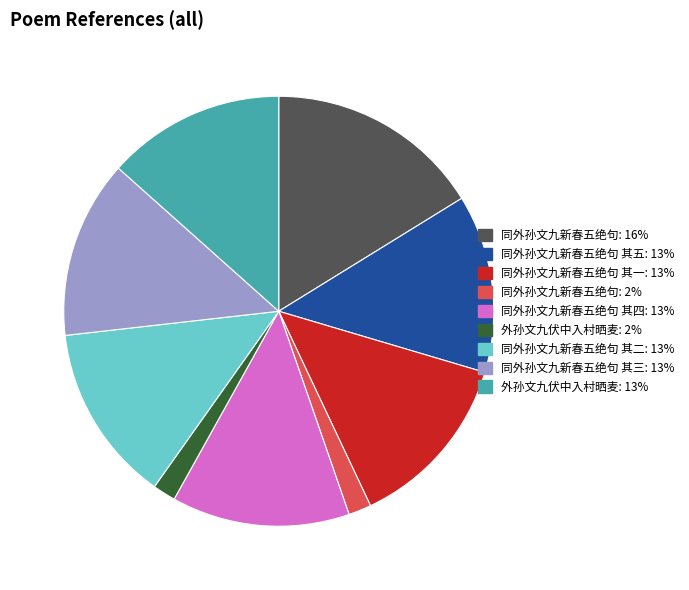

Does any single category account for the majority?

No